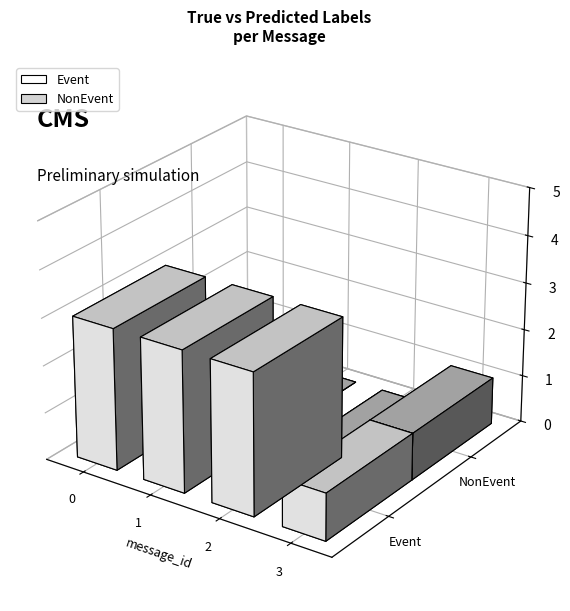

Reading left to right, list all the values displayed in this chart.

Event: 0=3	1=3	2=3	3=1
NonEvent: 0=0	1=0	2=0	3=1